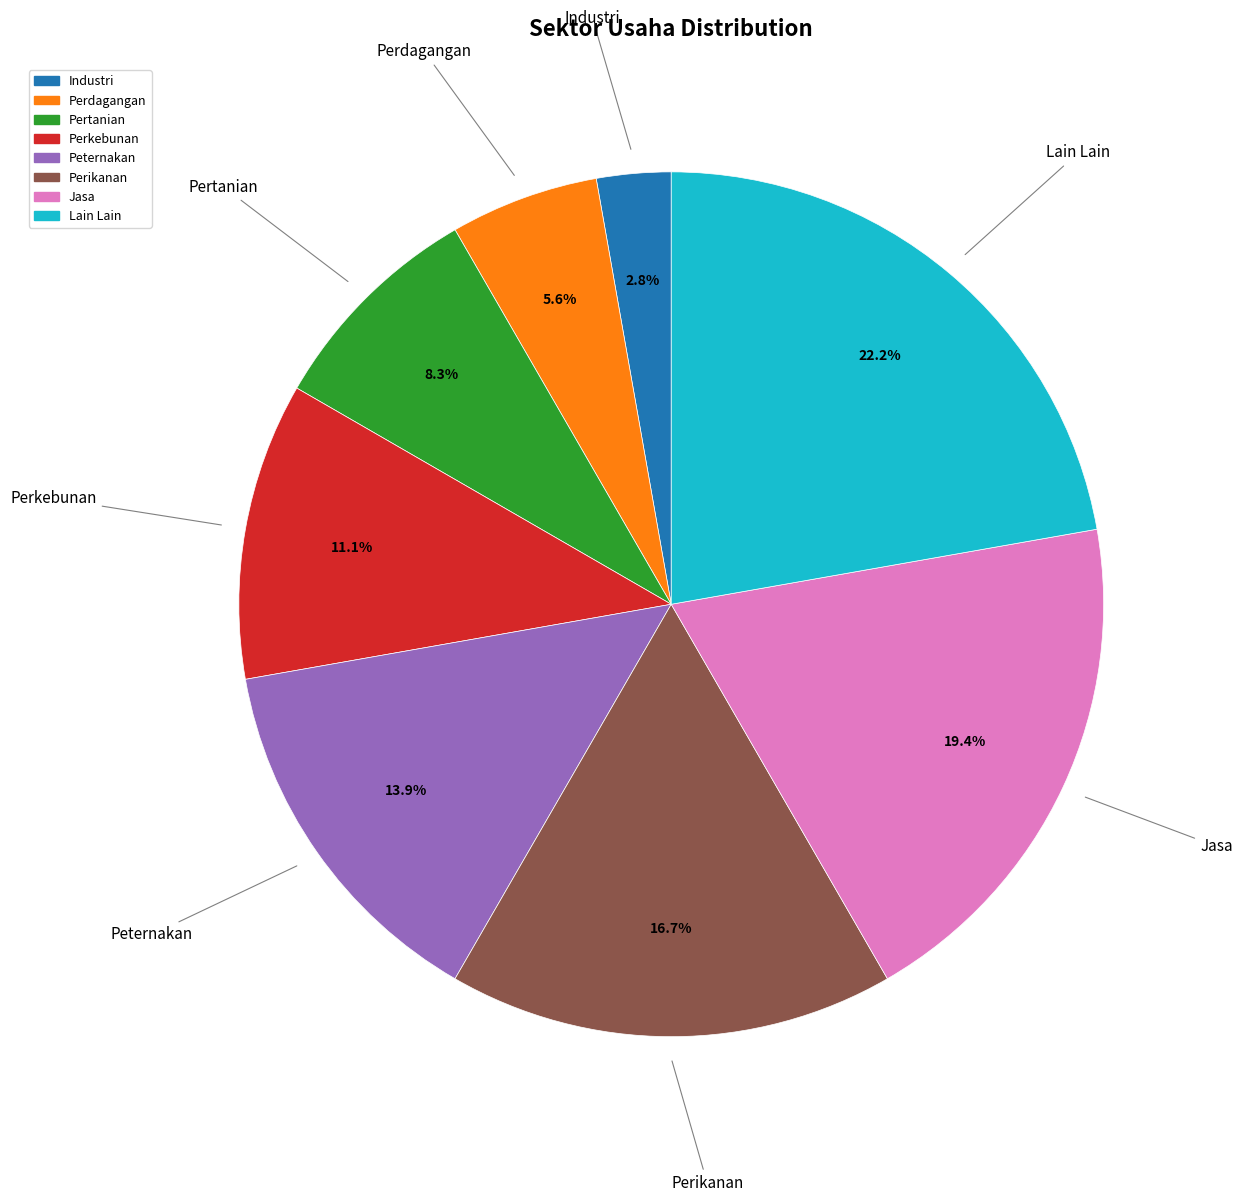

How many segments does this pie chart have?

8